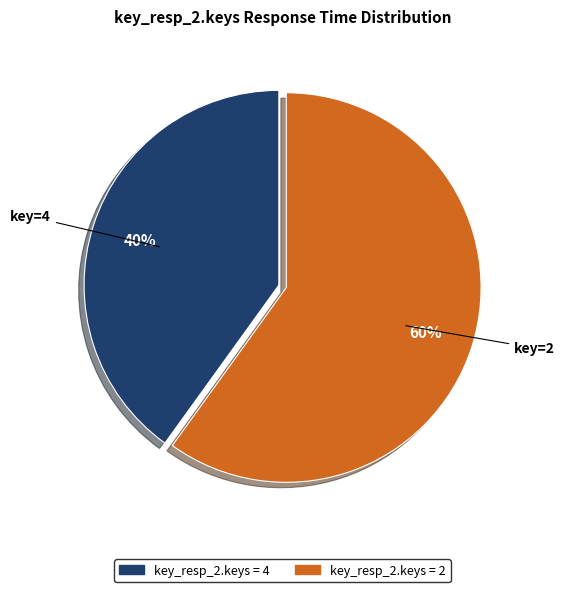

To the nearest percent, what percentage of the pie is key_resp_2.keys = 4?

40%